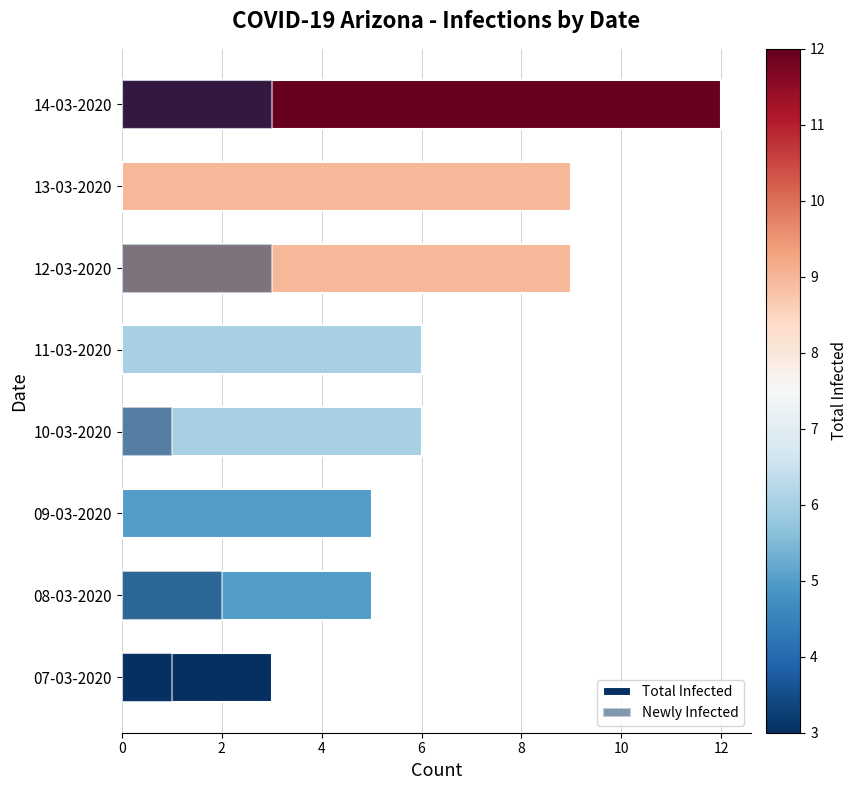

What is the difference between the maximum and minimum values in the Newly Infected series?

3